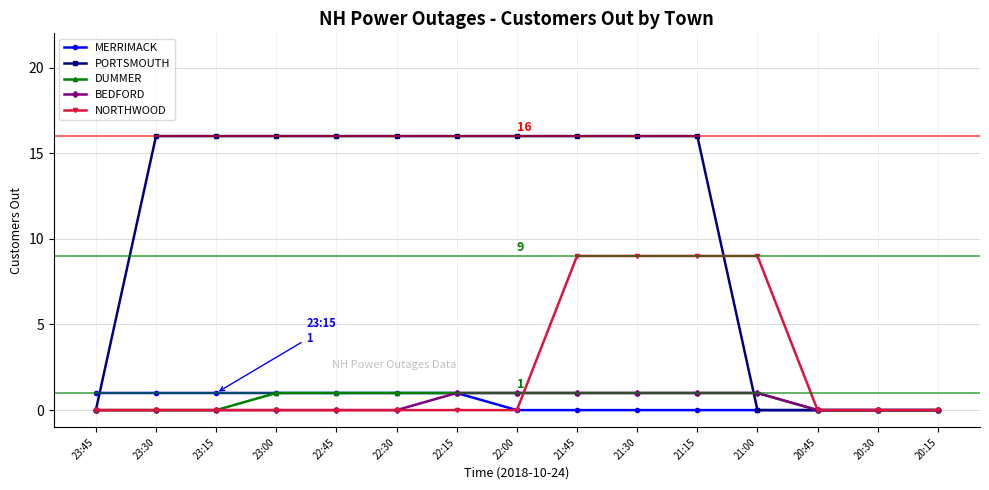

What is the maximum value shown in the chart?

16